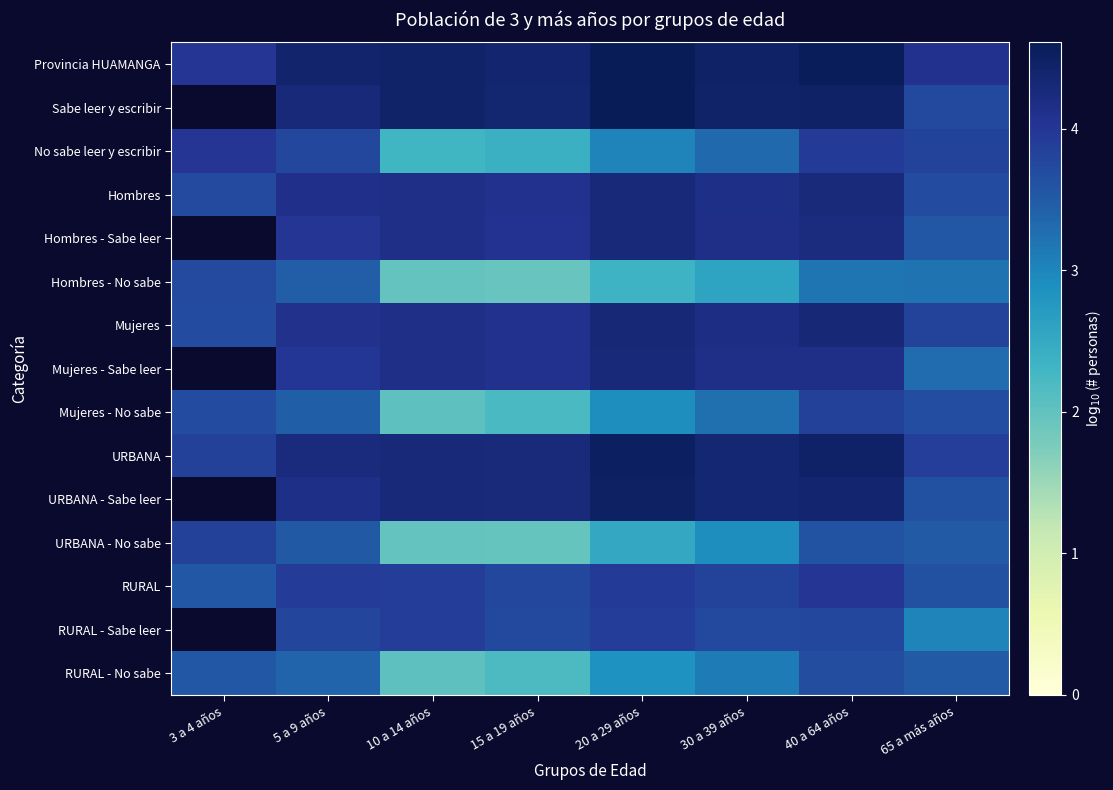

Which series has the widest spread of values?

URBANA - No sabe